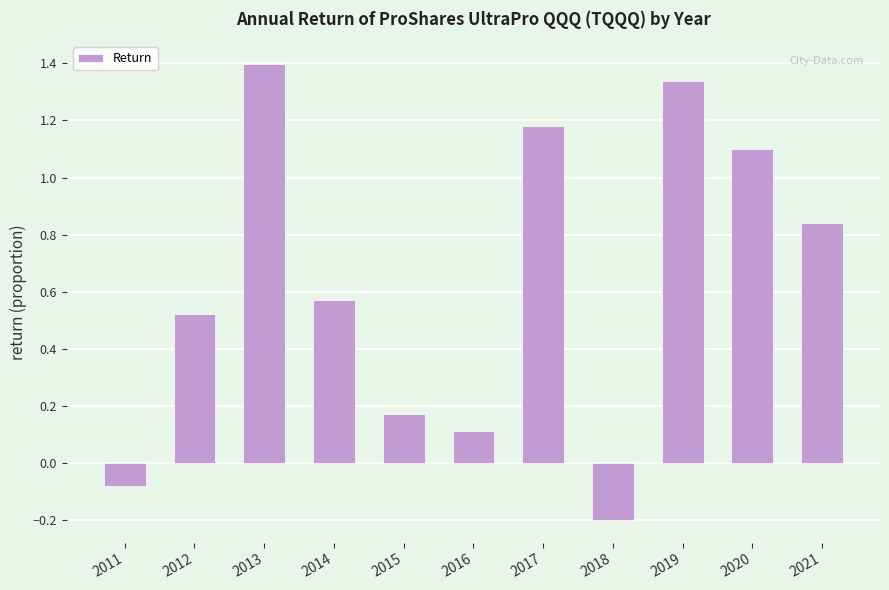

What is the approximate value at 2020?

1.1